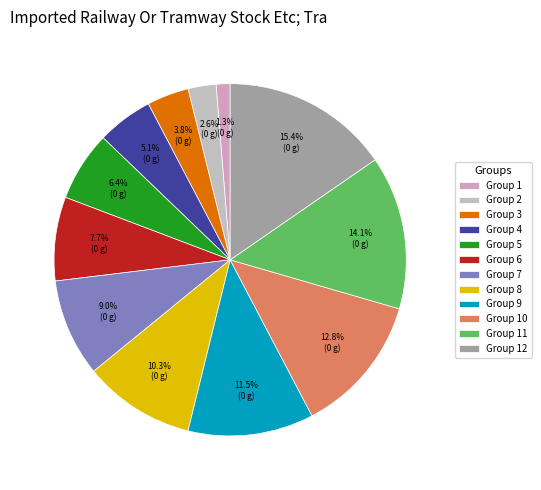

Count the number of slices in the pie.

12